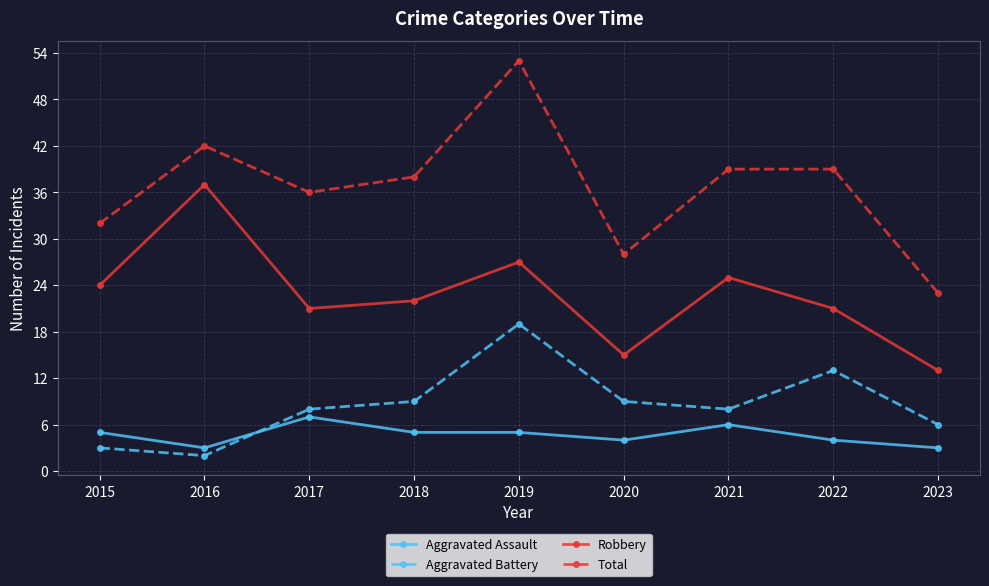

True or false: Robbery and Total intersect in this chart.

False